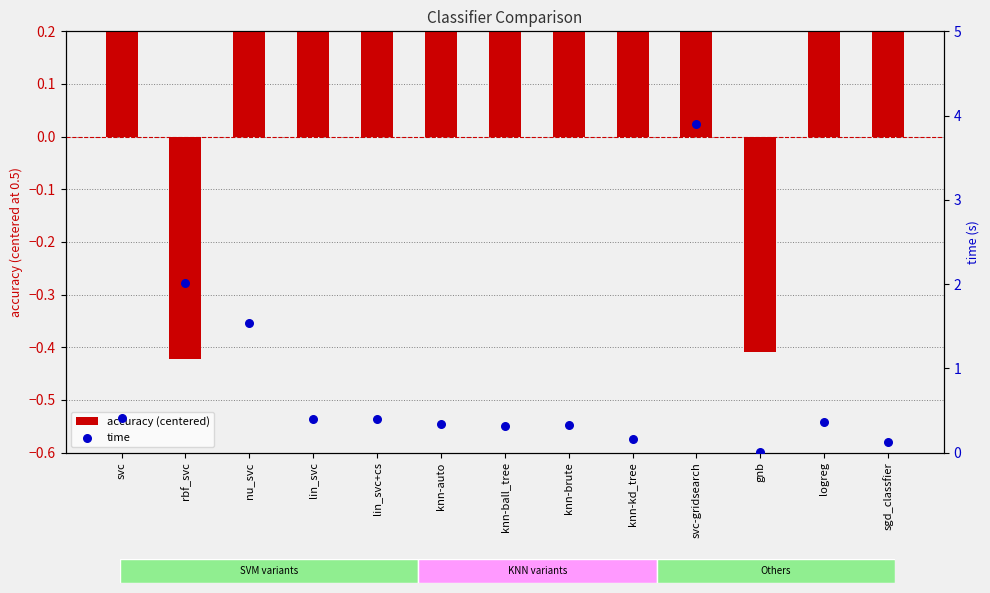

At which category is the sum across all series the highest?

svc-gridsearch